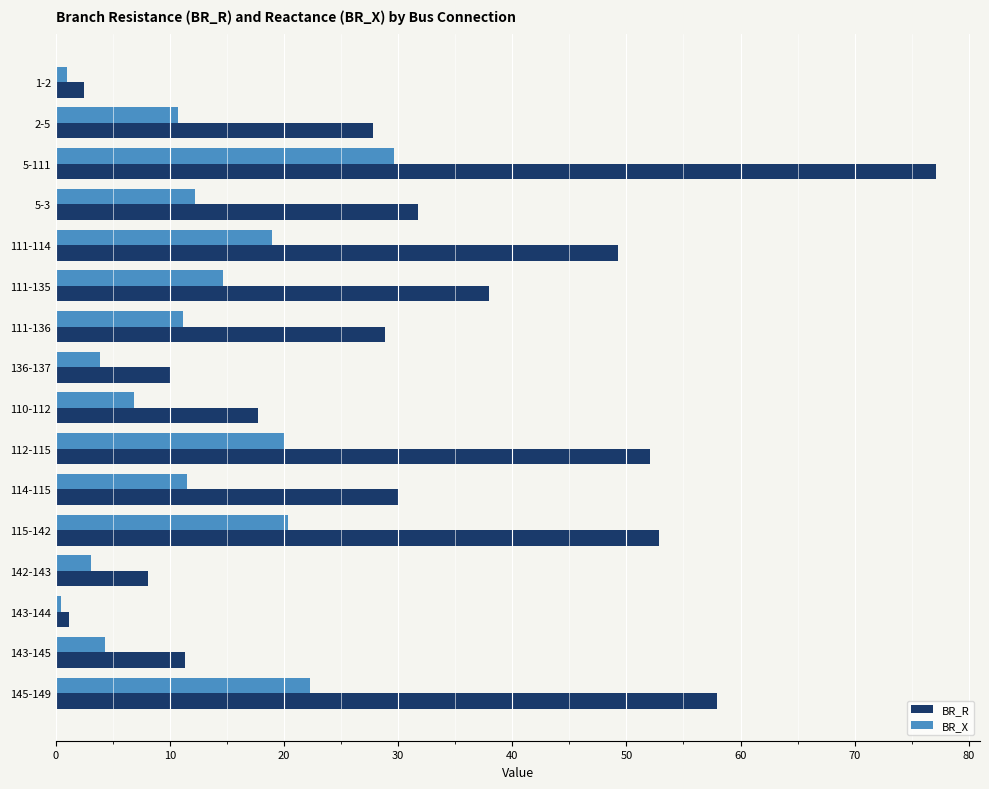

At which category is the sum across all series the highest?

5-111